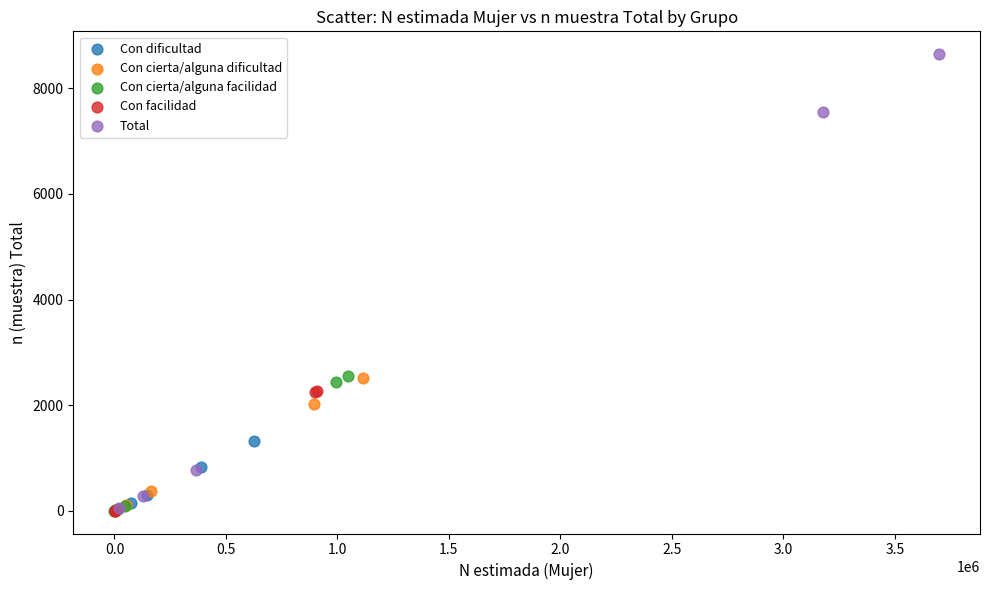

Which series reaches the maximum Y coordinate?

Total